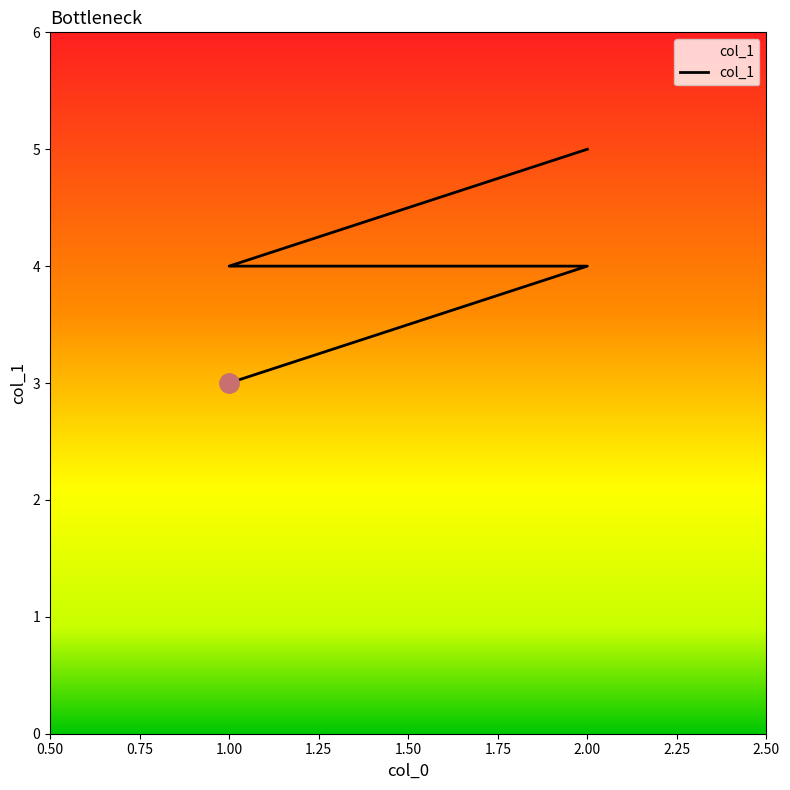

What is the value of the 1st point from the left?

3